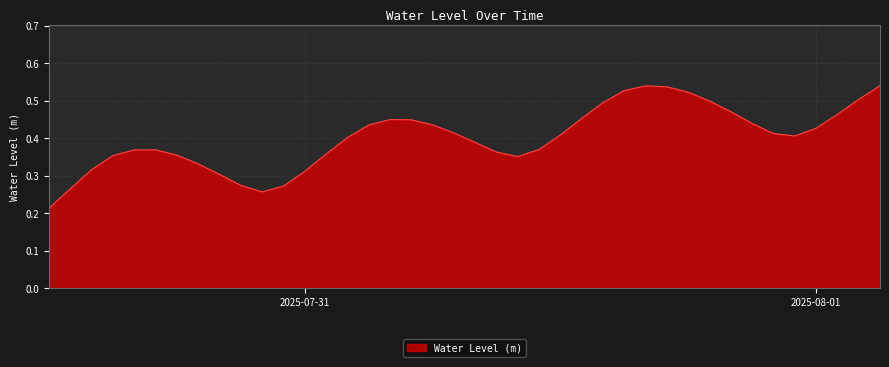

What is the value of the 6th point from the left?

0.4